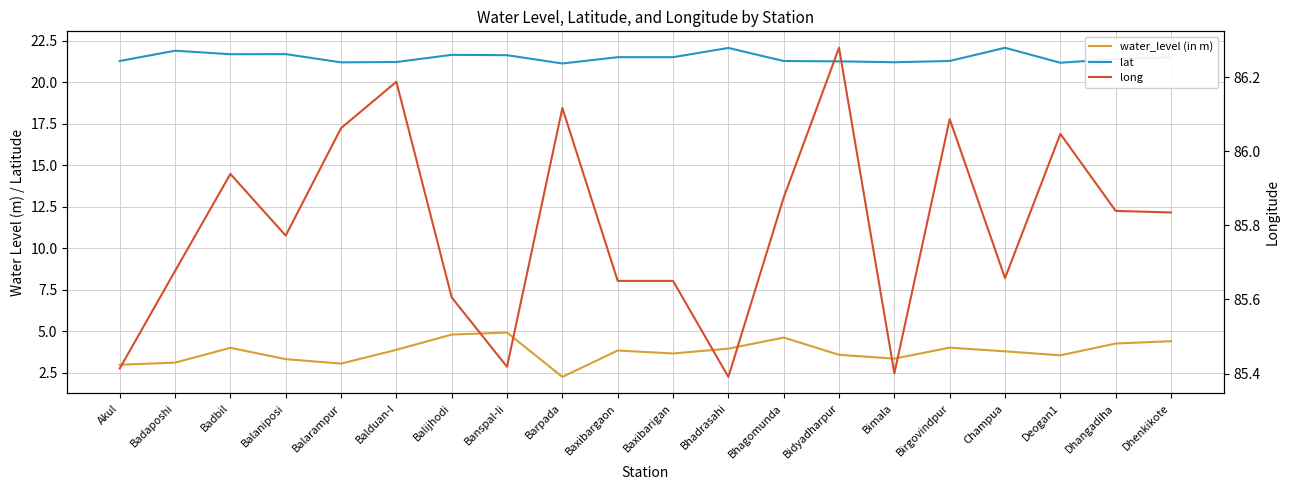

What is the difference between the long values at Dhenkikote and Baxibargaon?

0.2